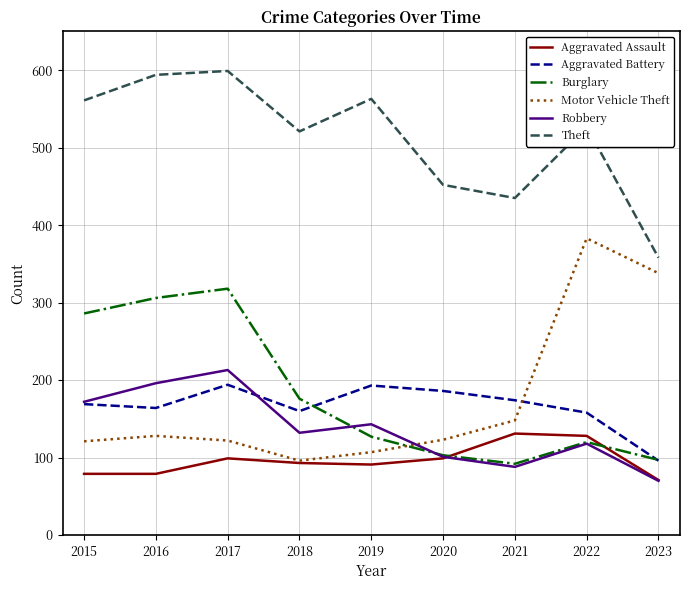

What is the spread (max minus min) of values at 2021?

347